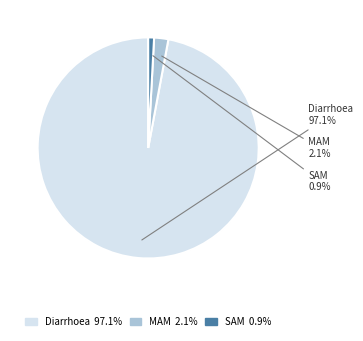

How many segments does this pie chart have?

3